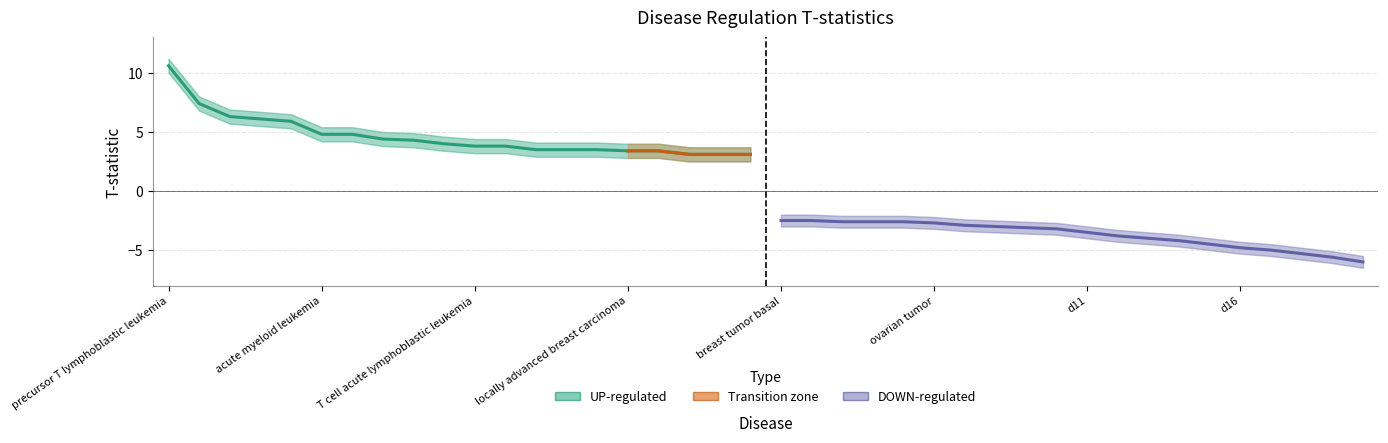

What is the difference between the DOWN t_stat values at follicular thyroid carcinoma and large cell carcinoma?

3.4